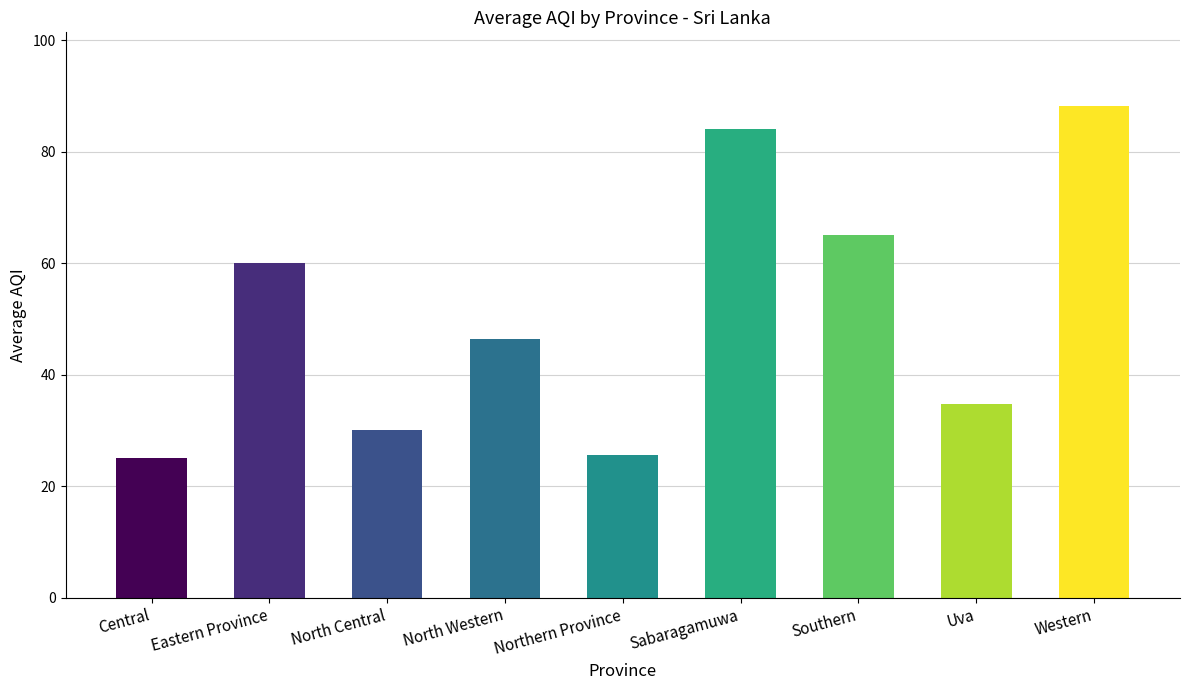

What is the minimum value shown in the chart?

25.0